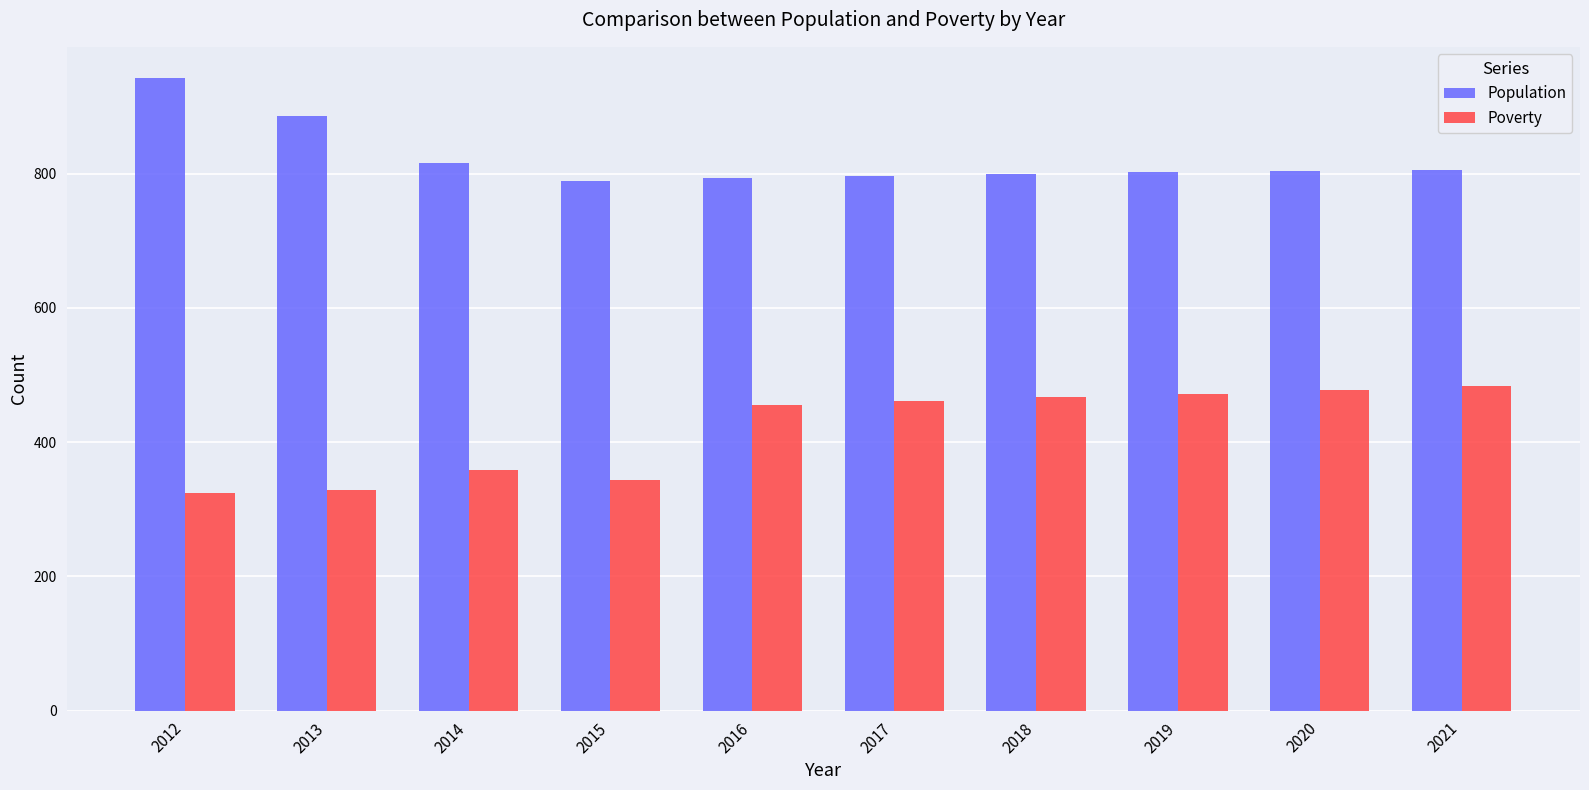

Is the value of Poverty at 2016 greater than the value of Population at 2013?

No